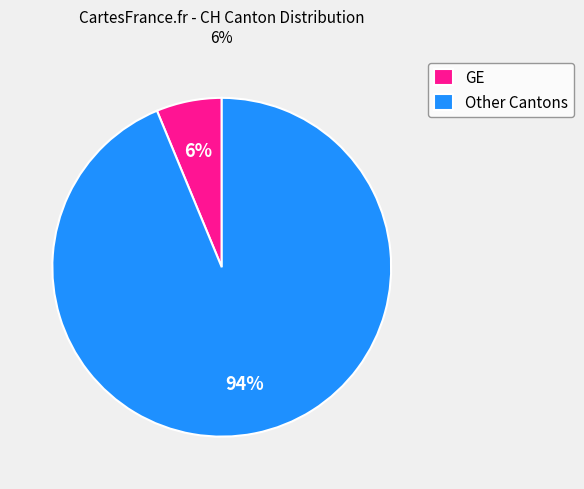

To the nearest percent, what is the average slice percentage?

50%